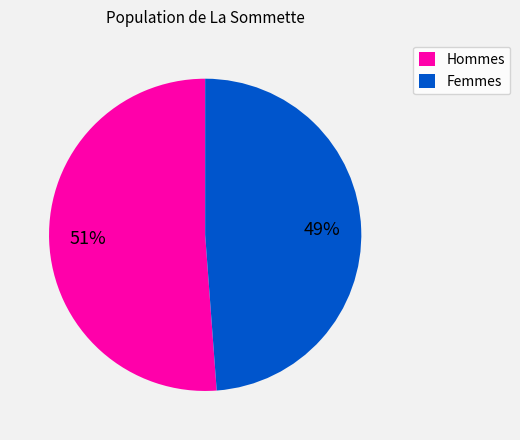

To the nearest percent, what is the difference between the largest and smallest slice percentages?

2%